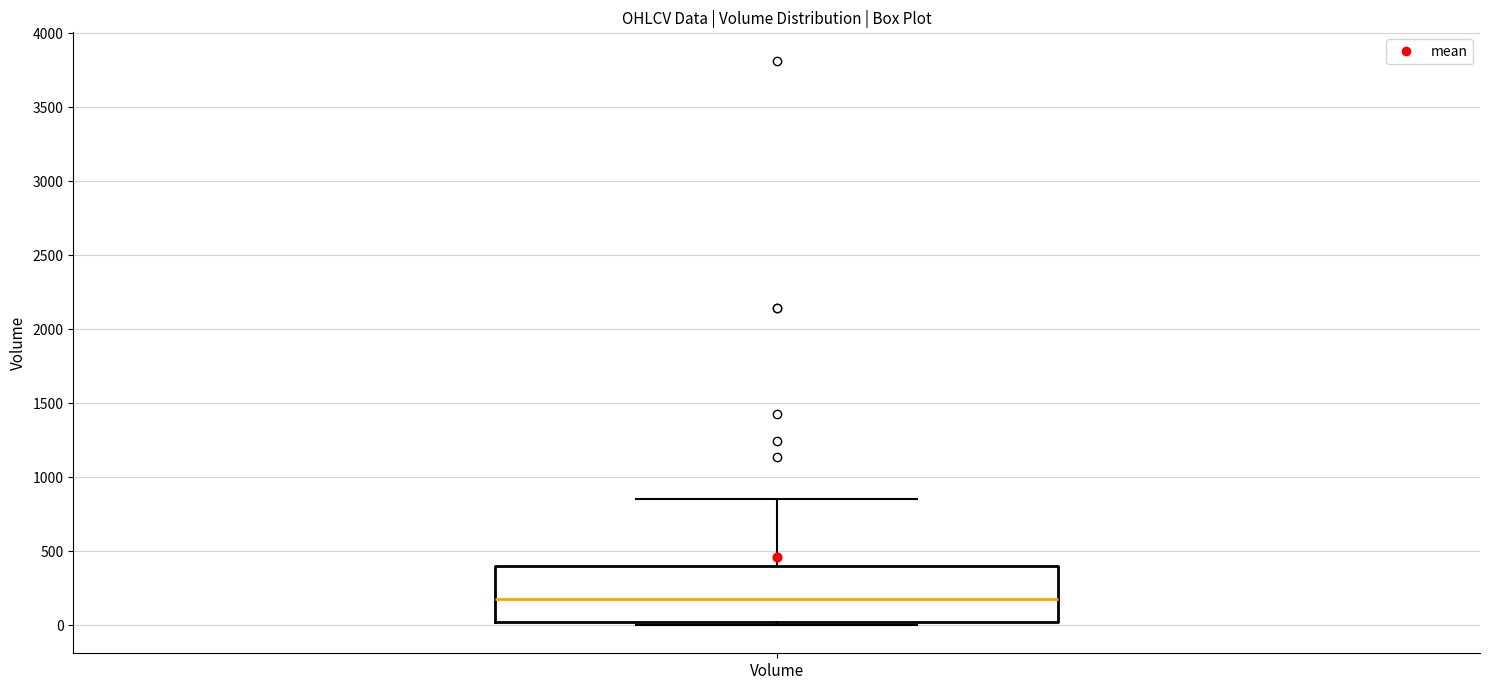

Where does the median line of the box for Volume sit on the y-axis? The values are not printed on the chart, so give them approximately, as read against the axis.

150